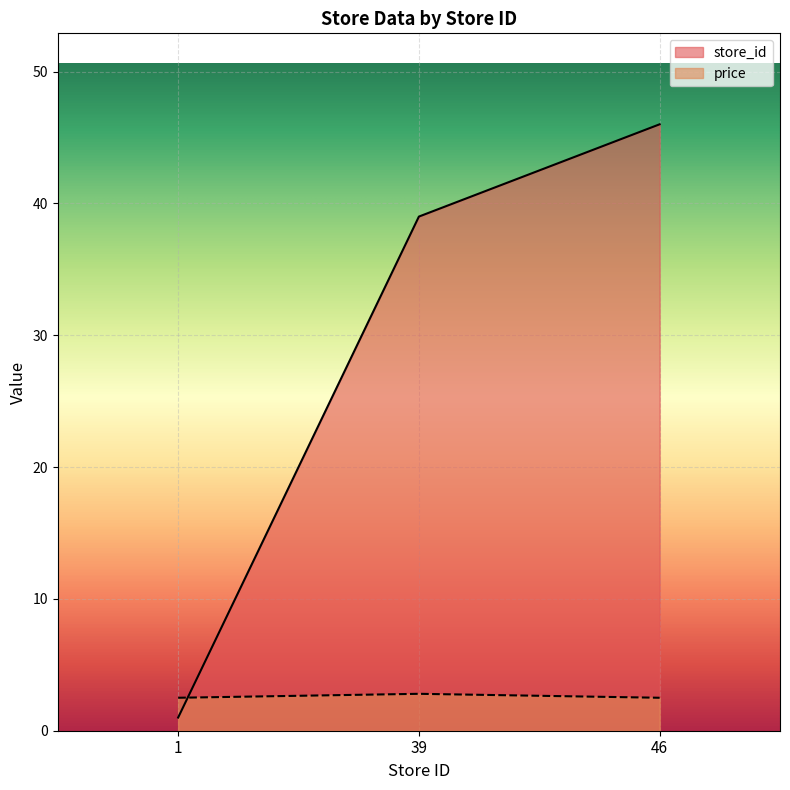

At 39, list the series in order from smallest to largest.

price, store_id